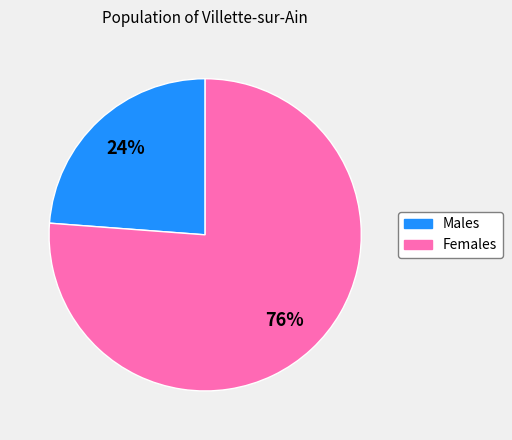

Is there a majority slice in this chart?

Yes